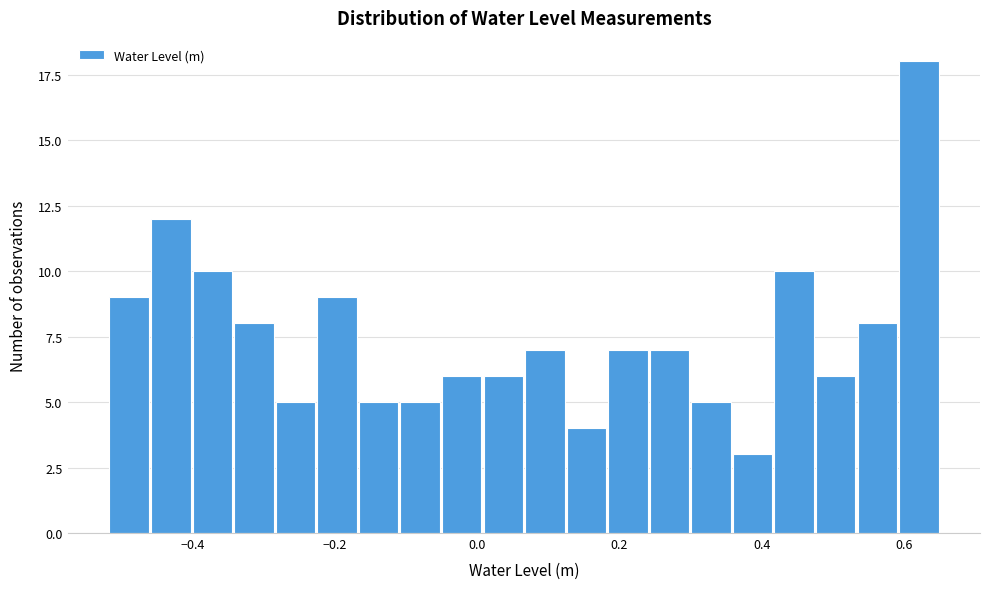

Read against the x-axis, roughly where is the centre of the tallest bar?

0.62